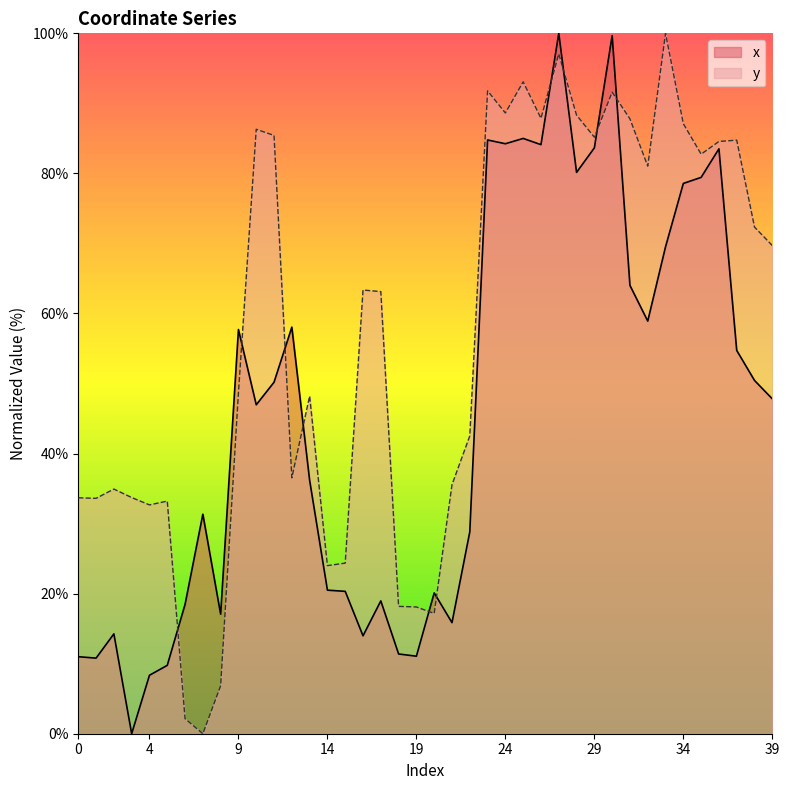

Where is y nearest to the value 50?

9